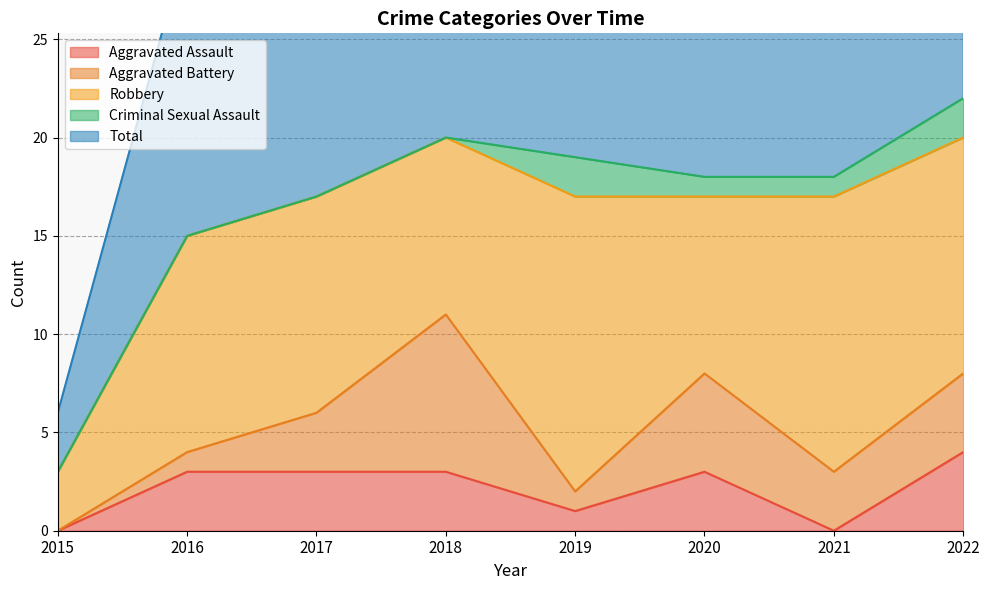

The value of Aggravated Assault at 2017 is 4. True or false?

False